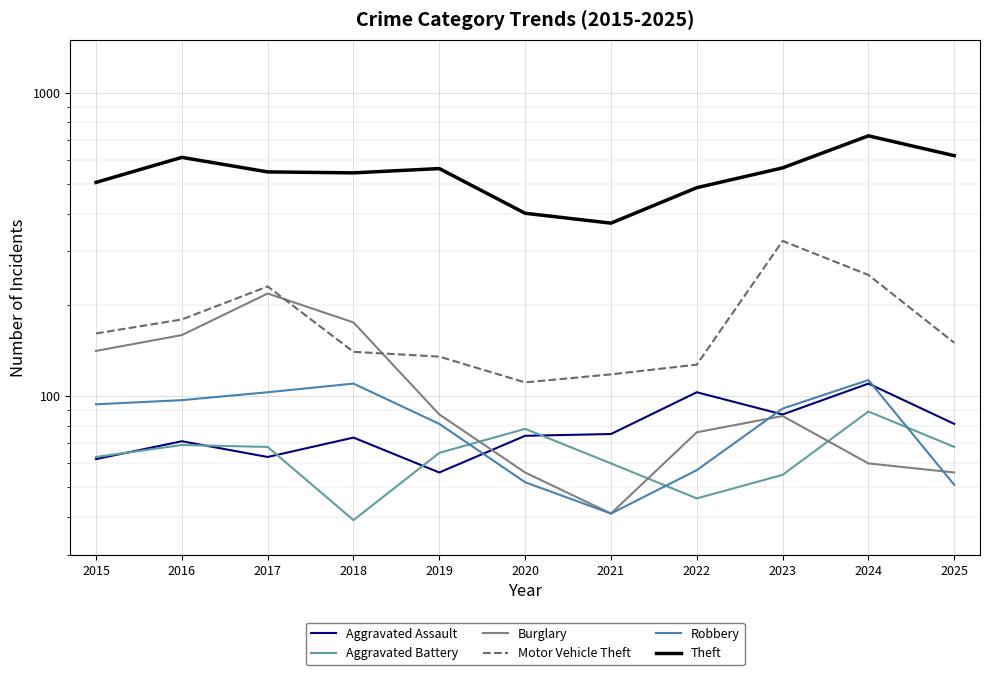

How many values in the Aggravated Battery series exceed 65?

5